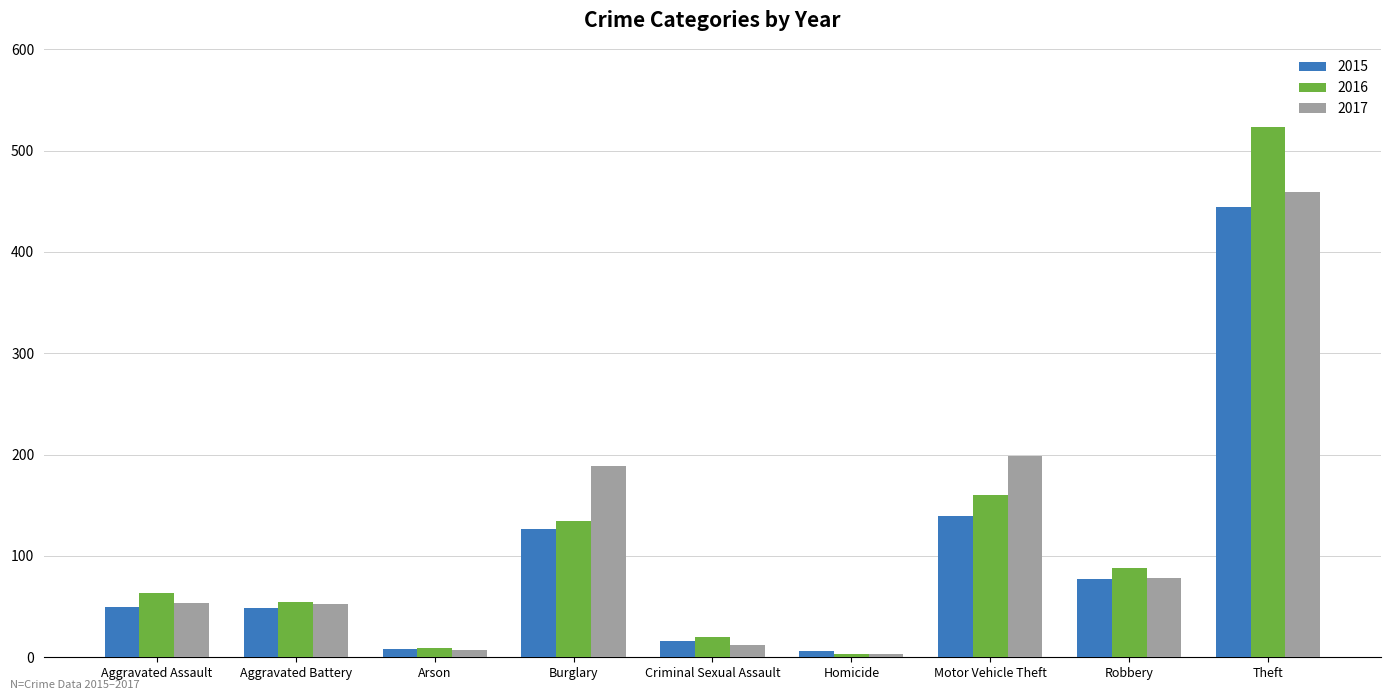

True or false: 2017 has a value of 60 at Burglary.

False